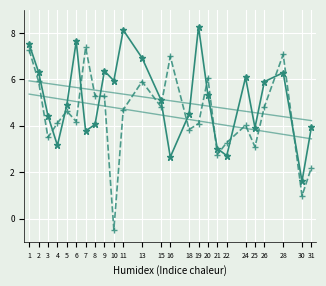

The value of CON at 19 is 8.3. True or false?

True